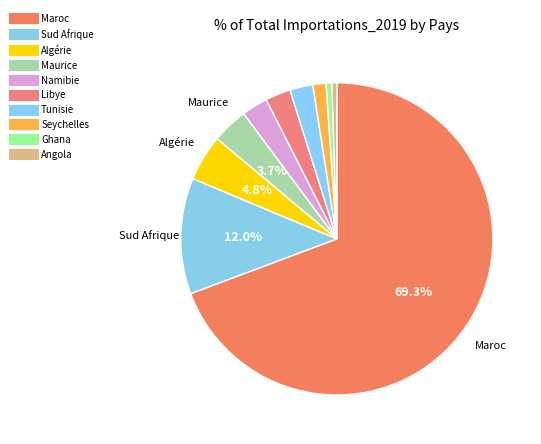

How many slices are in this pie chart?

10